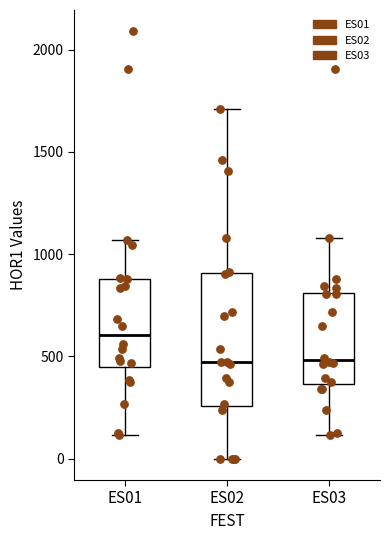

Which box's median line is the highest?

ES01